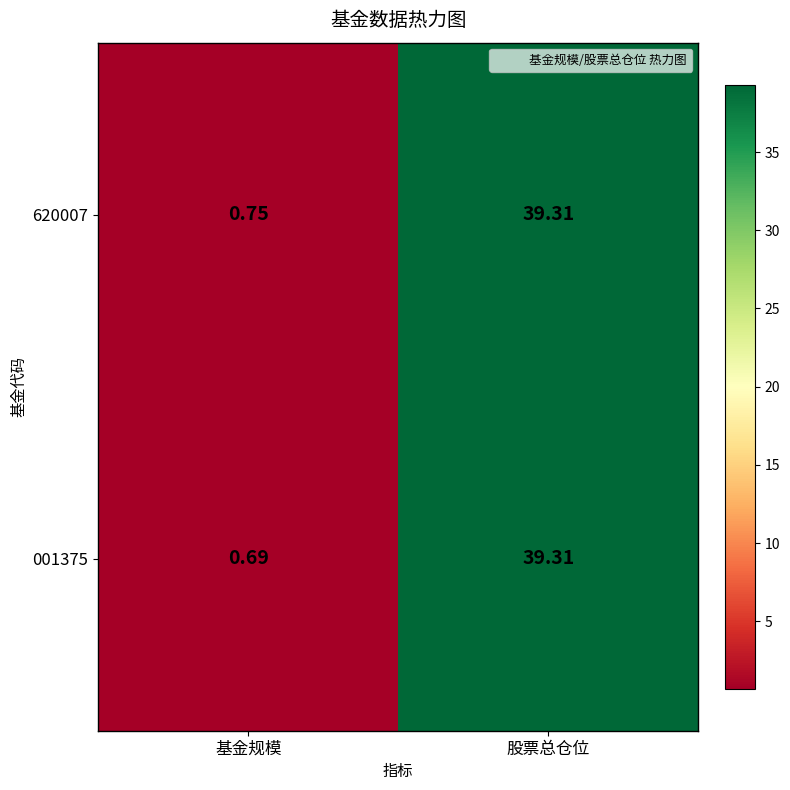

At which category is the sum across all series the highest?

股票总仓位